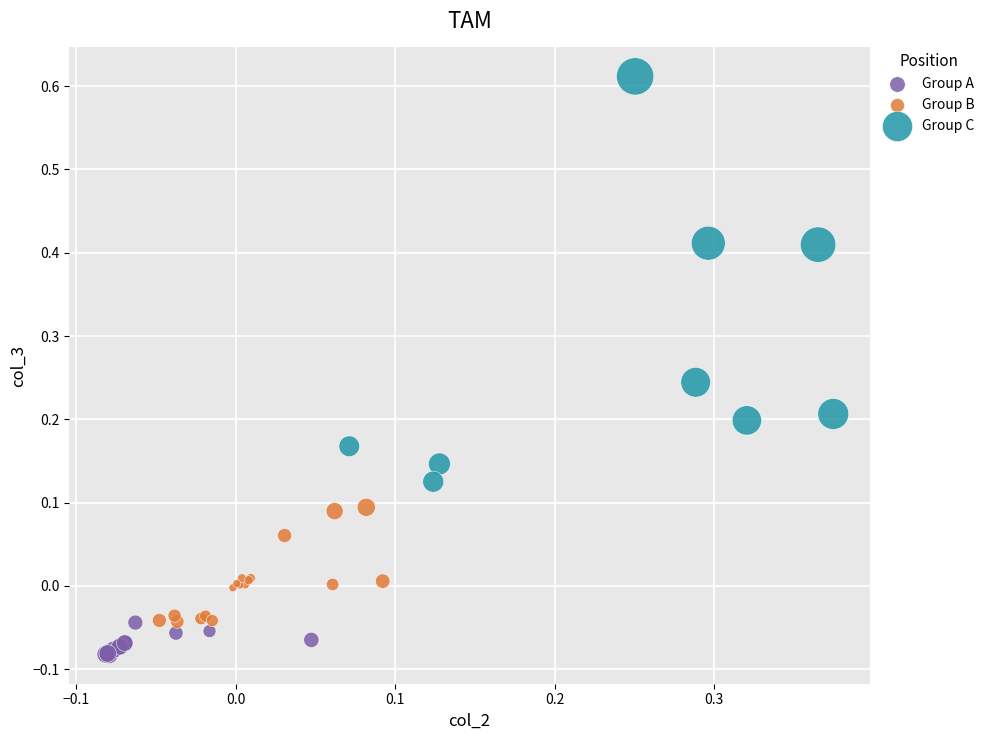

Which series has the largest Y range (max minus min)?

Group C